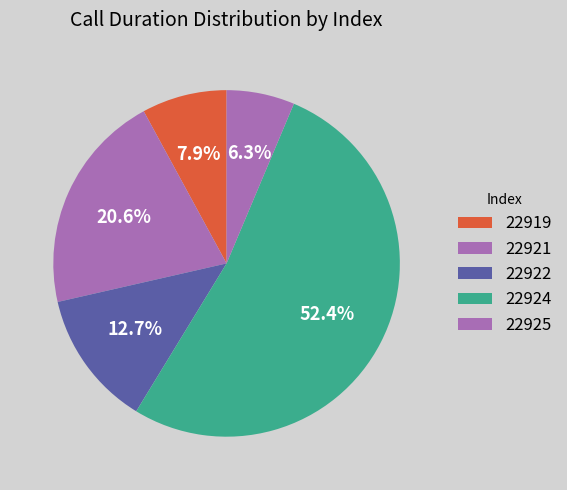

To the nearest percent, what percentage of the pie is 22924?

52%